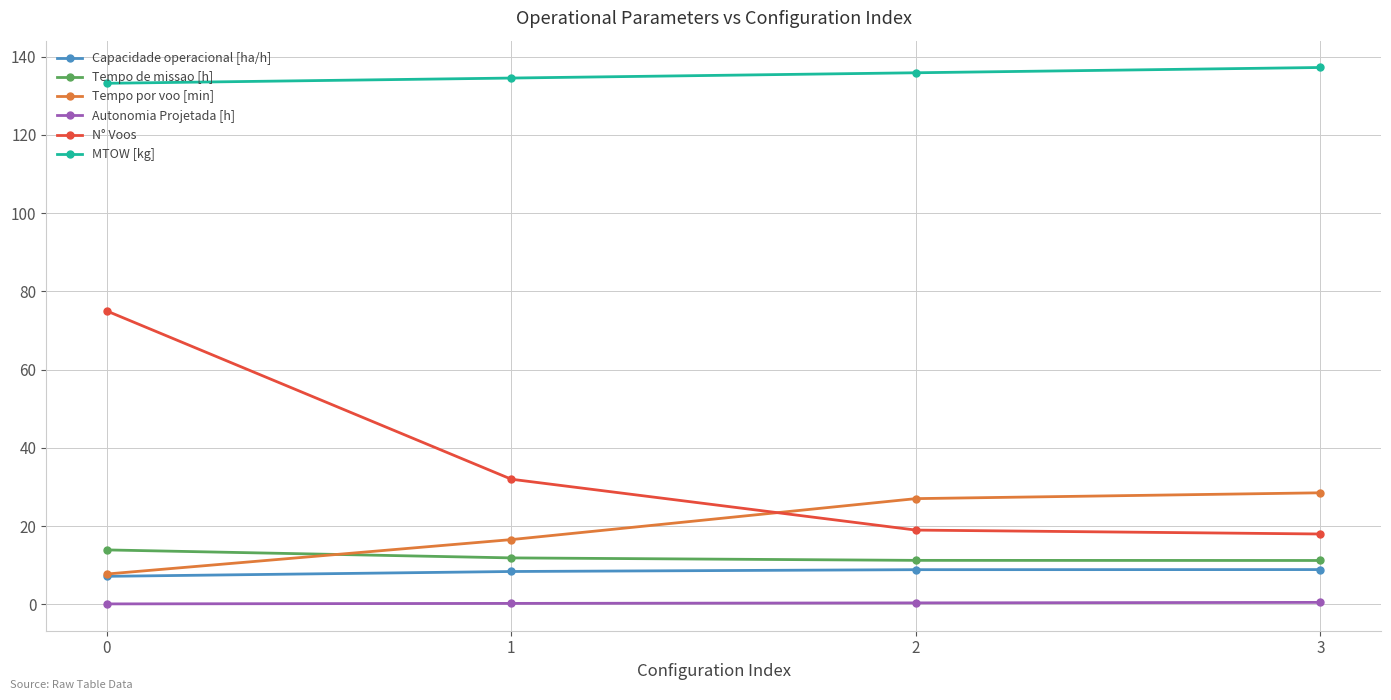

Is this an area chart (filled region under the line)?

No